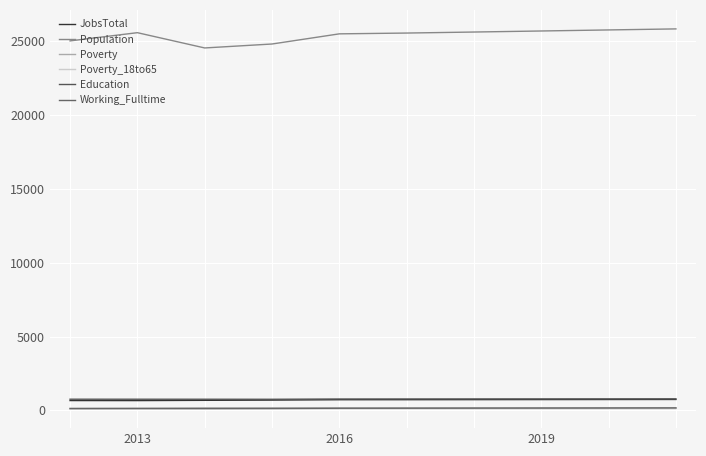

What is the difference between the maximum and minimum values in the Poverty series?

41